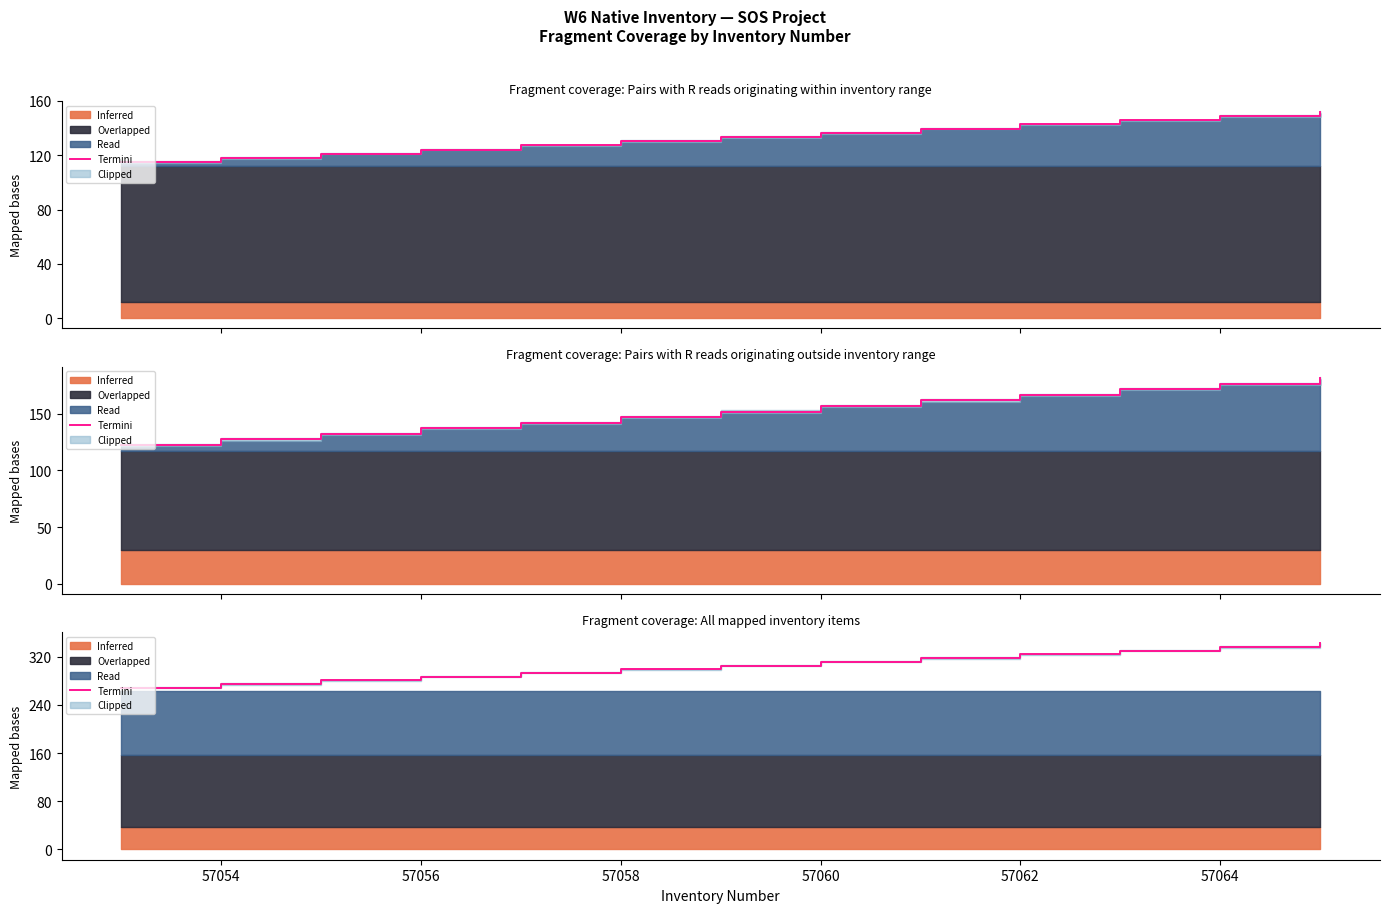

True or false: the data shows 90.1 at 57058.

False